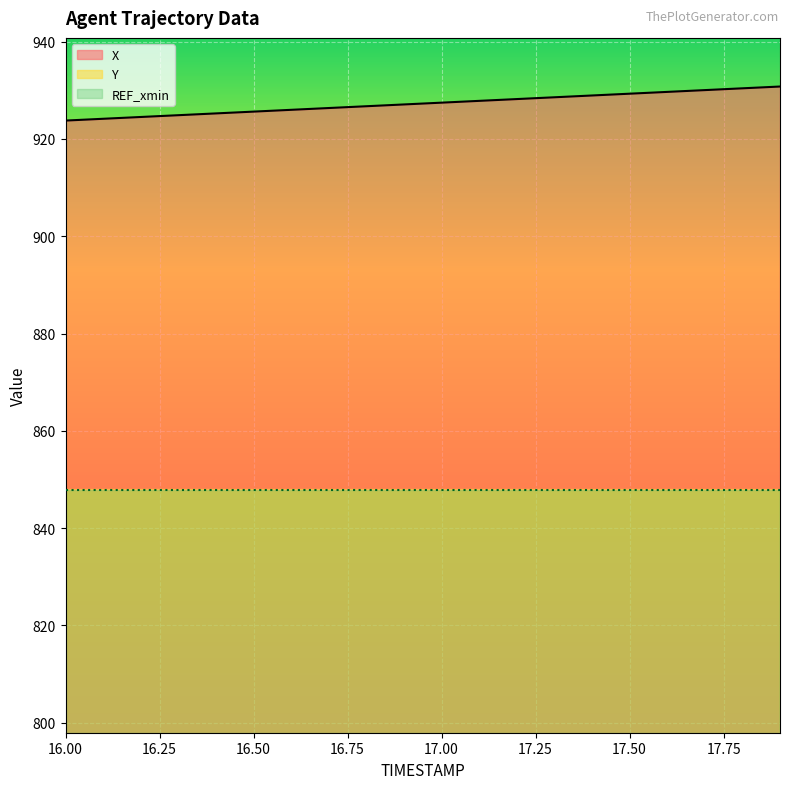

How many data points does each series have?

20